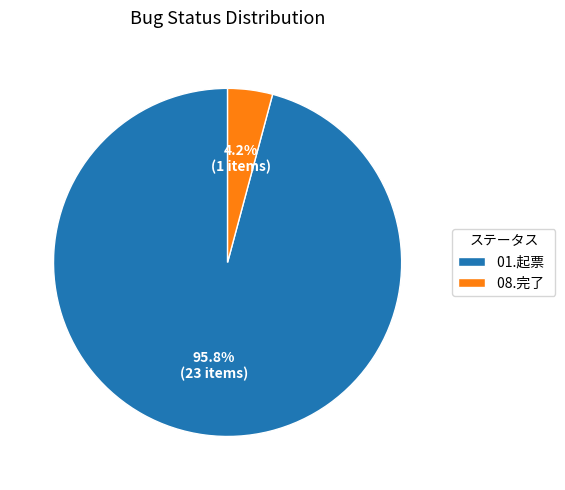

How many segments does this pie chart have?

2